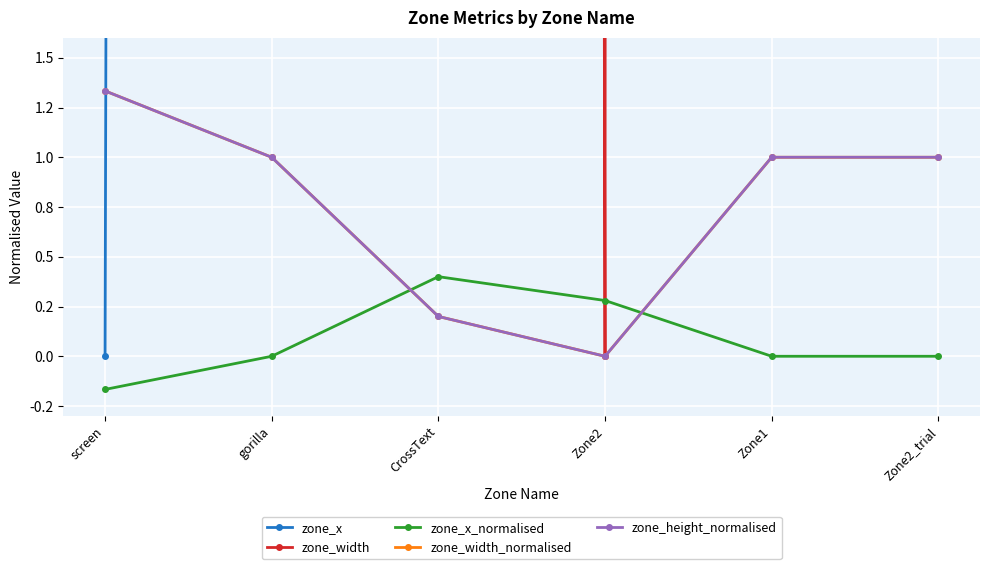

Rank the series at Zone2_trial from highest to lowest value.

zone_width, zone_x, zone_width_normalised, zone_height_normalised, zone_x_normalised